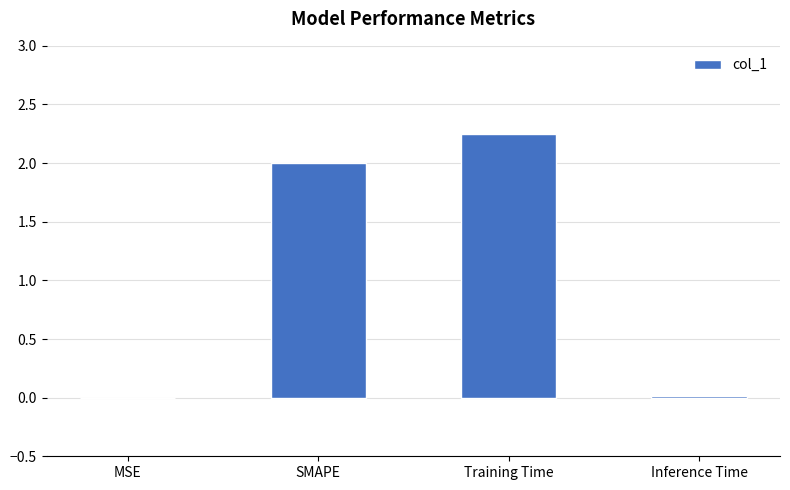

Is it true that the value at Inference Time is 0.0?

True